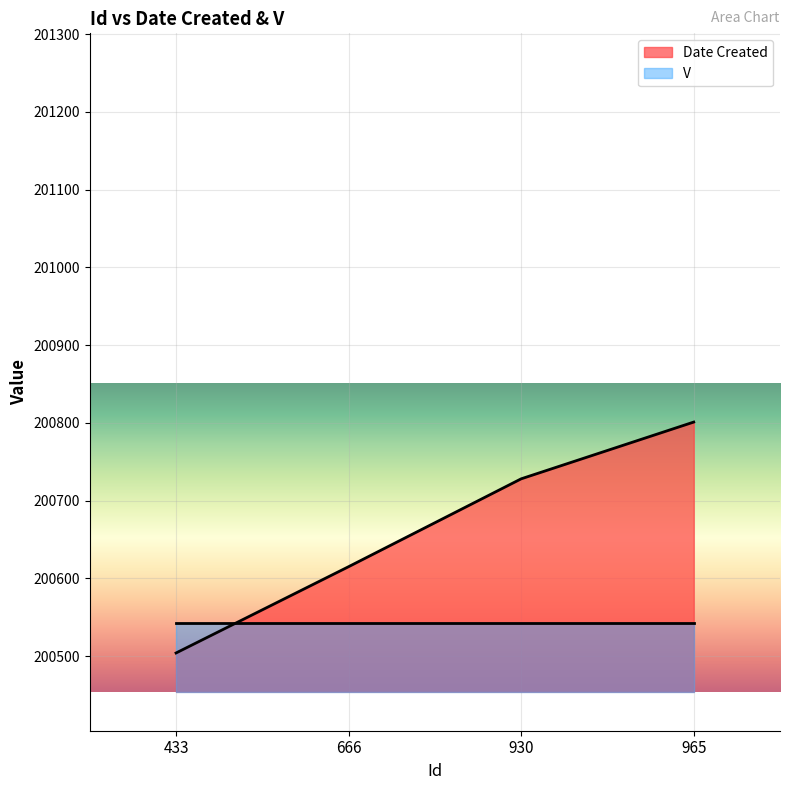

What is the approximate value at 666?

200615